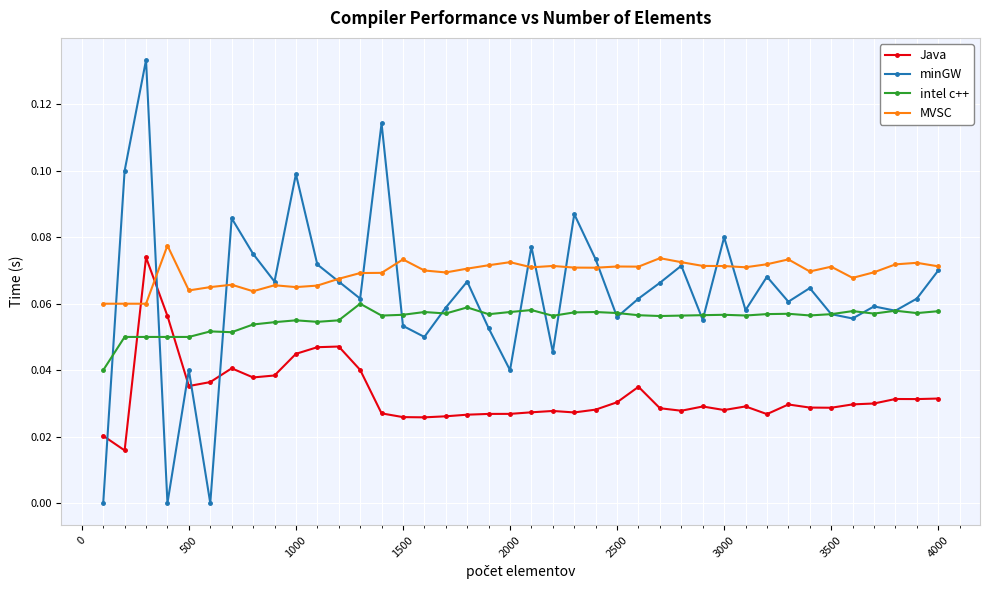

How many times do Java and MVSC cross each other?

2